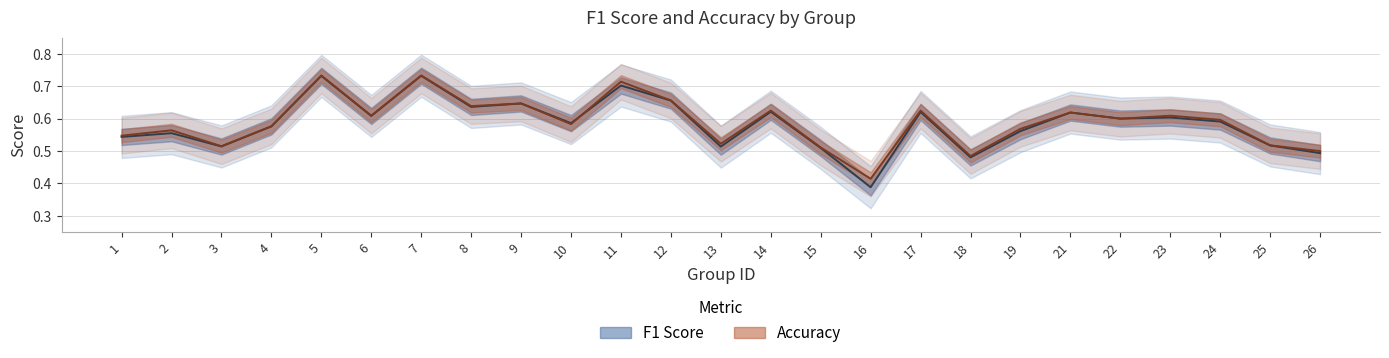

True or false: accuracy and f1 cross at least once.

True